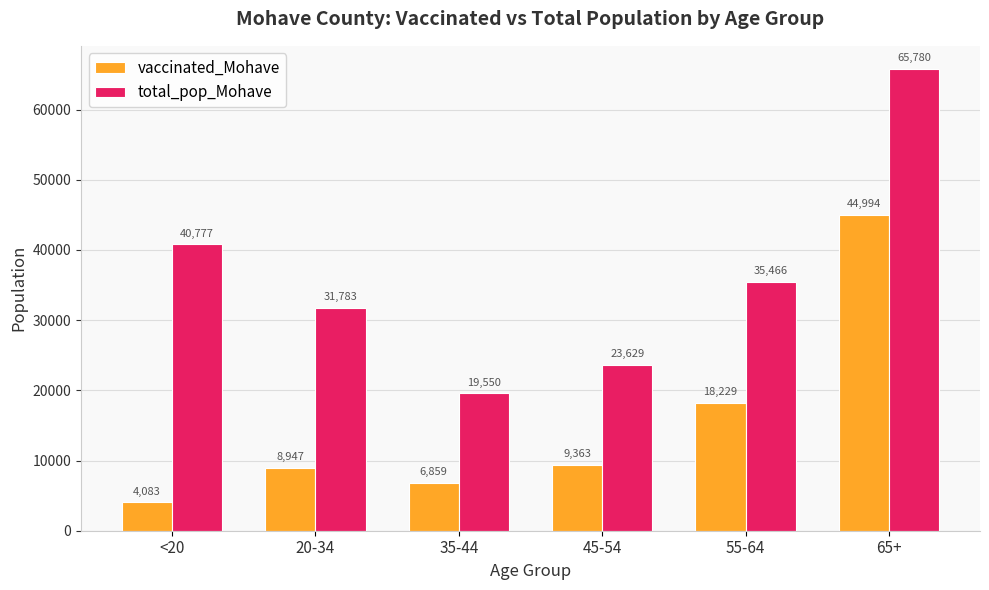

What is the difference between the maximum and minimum values in the total_pop_Mohave series?

46230